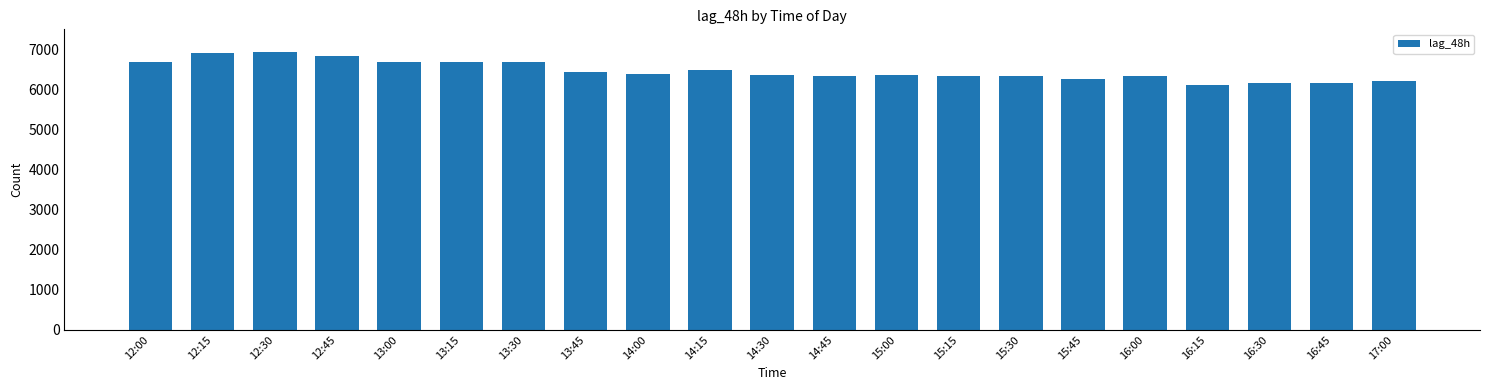

Does the chart contain stacked bars?

No